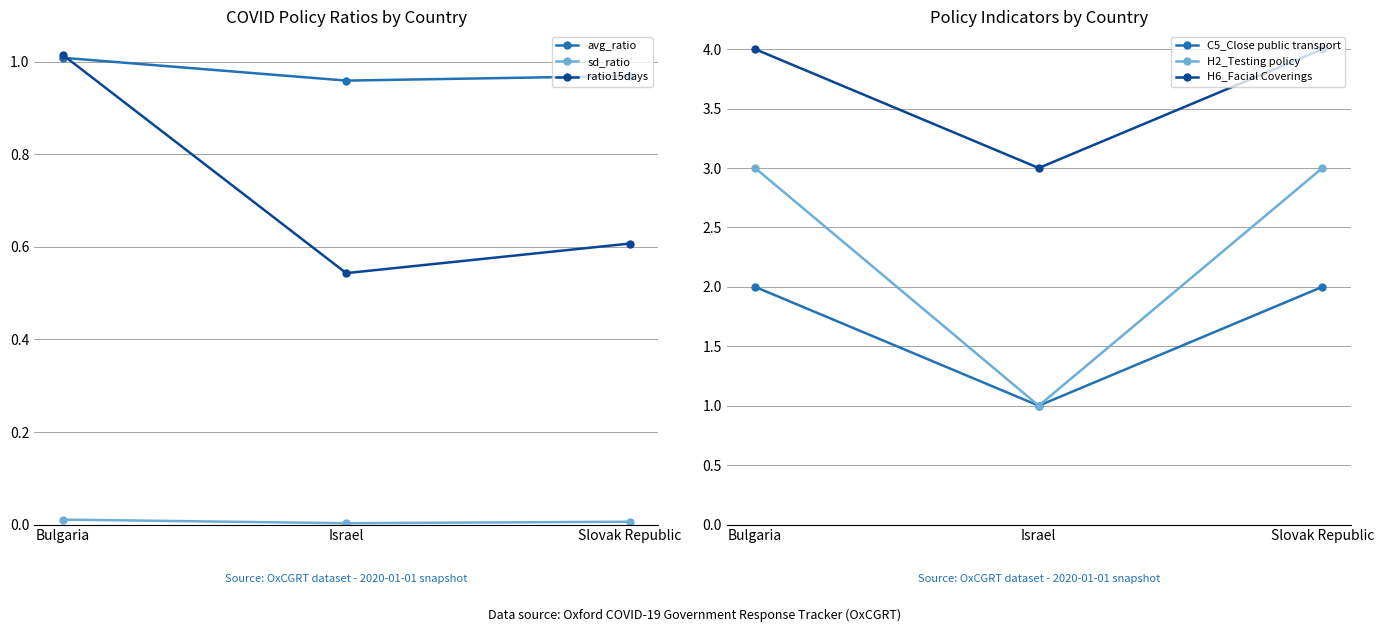

Is this an area chart (filled region under the line)?

No